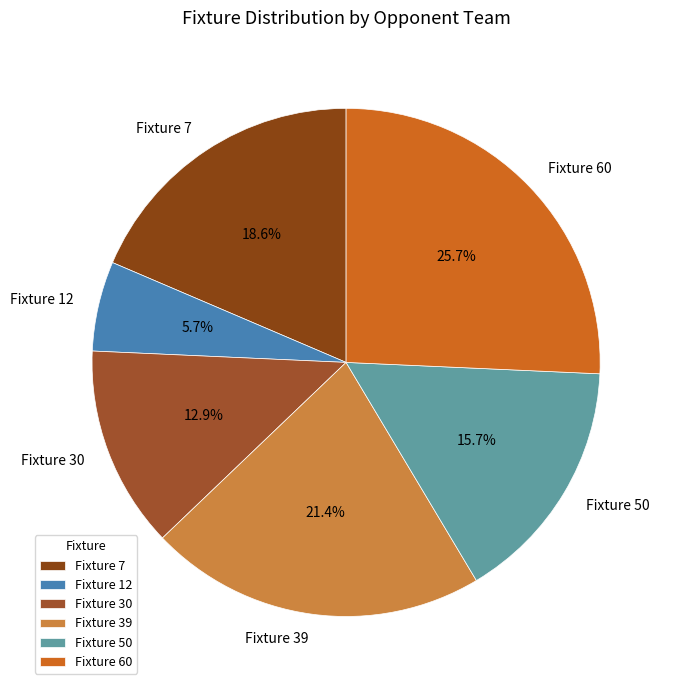

Does Fixture 39 account for over 50% of the chart?

No